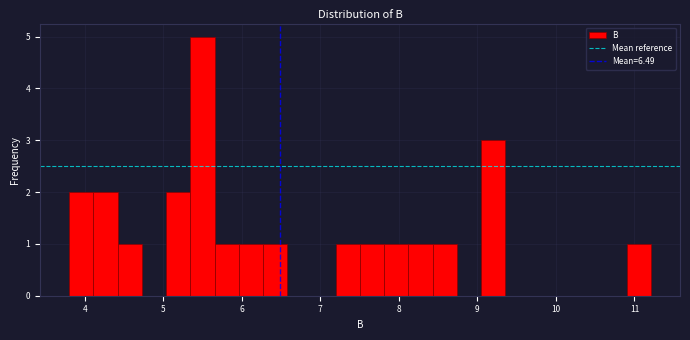

Read against the x-axis, roughly where is the centre of the tallest bar?

5.5